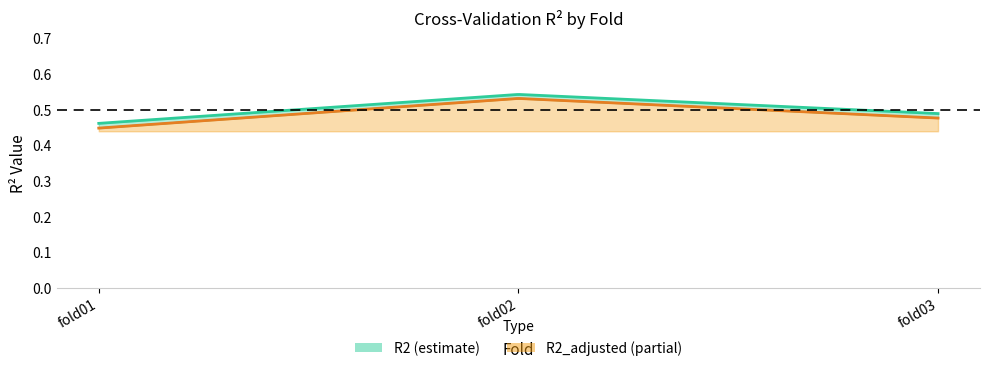

Read the R2_adjusted value at fold01.

0.4